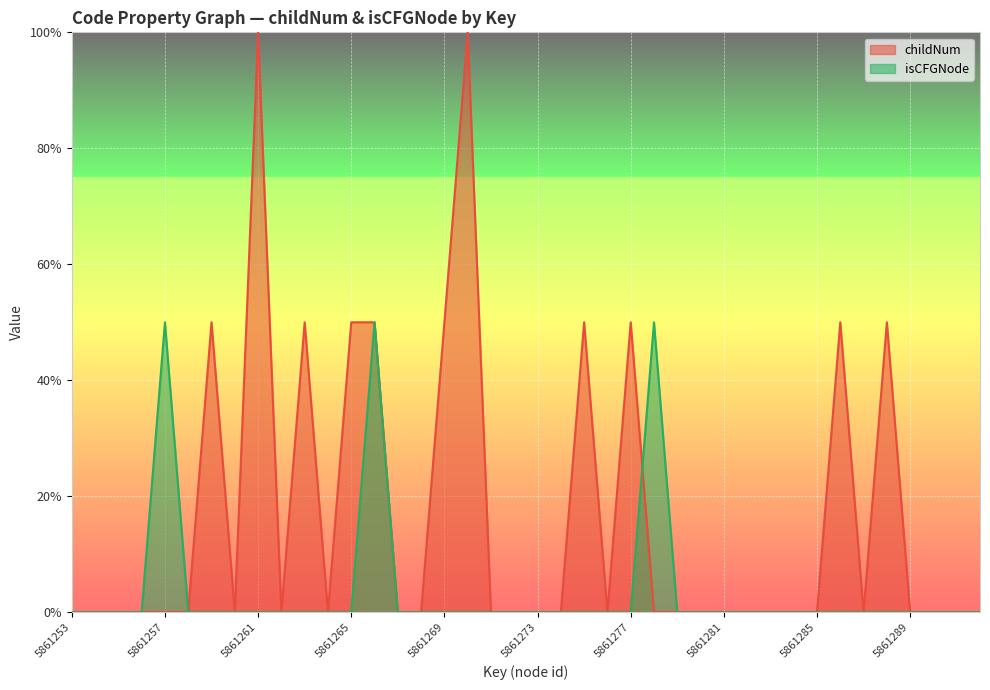

What is the difference between the second highest and minimum values in the childNum series?

1.0